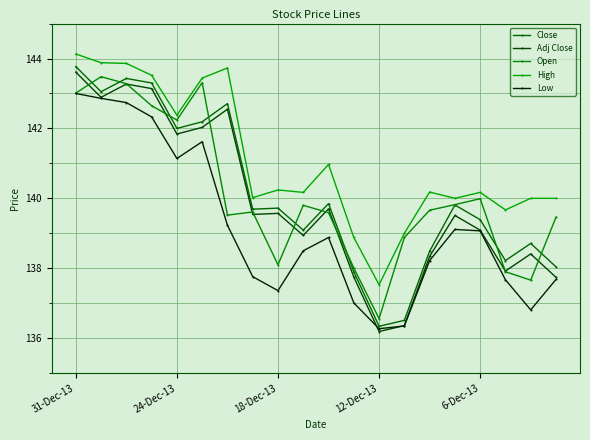

How many lines are shown in the chart?

5